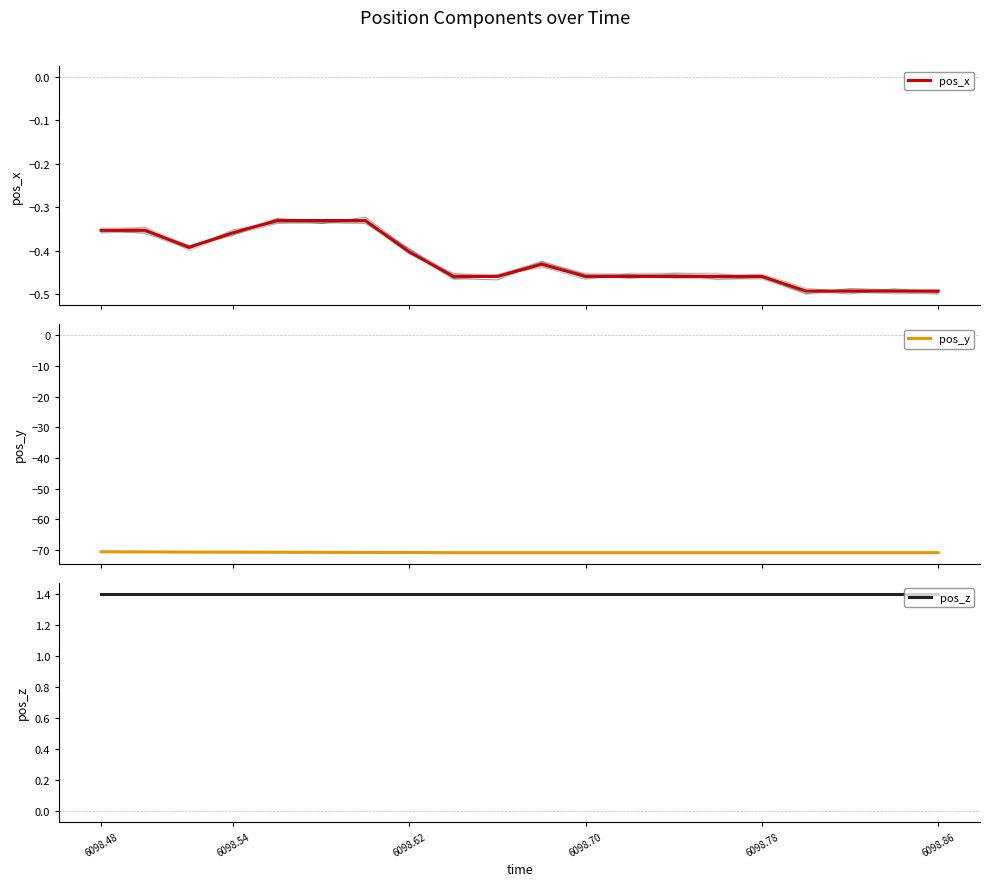

What is the highest value of the pos_y series?

-70.5